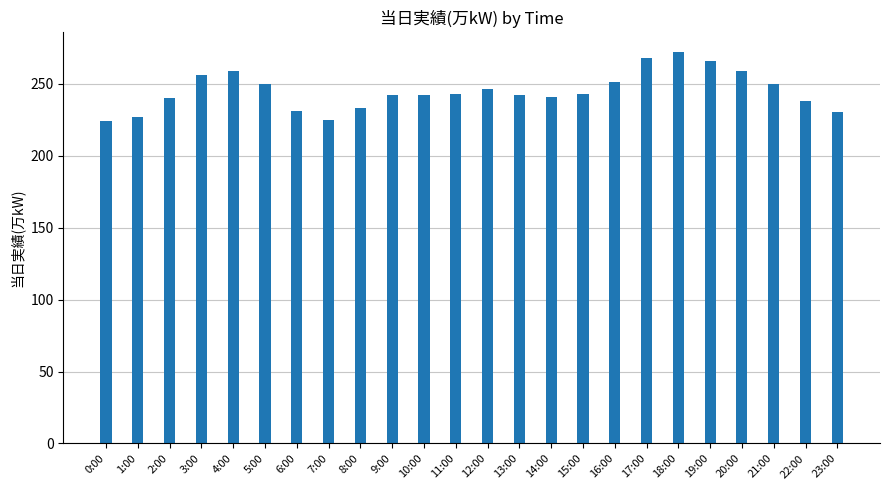

What is the difference between the second highest and minimum values?

44